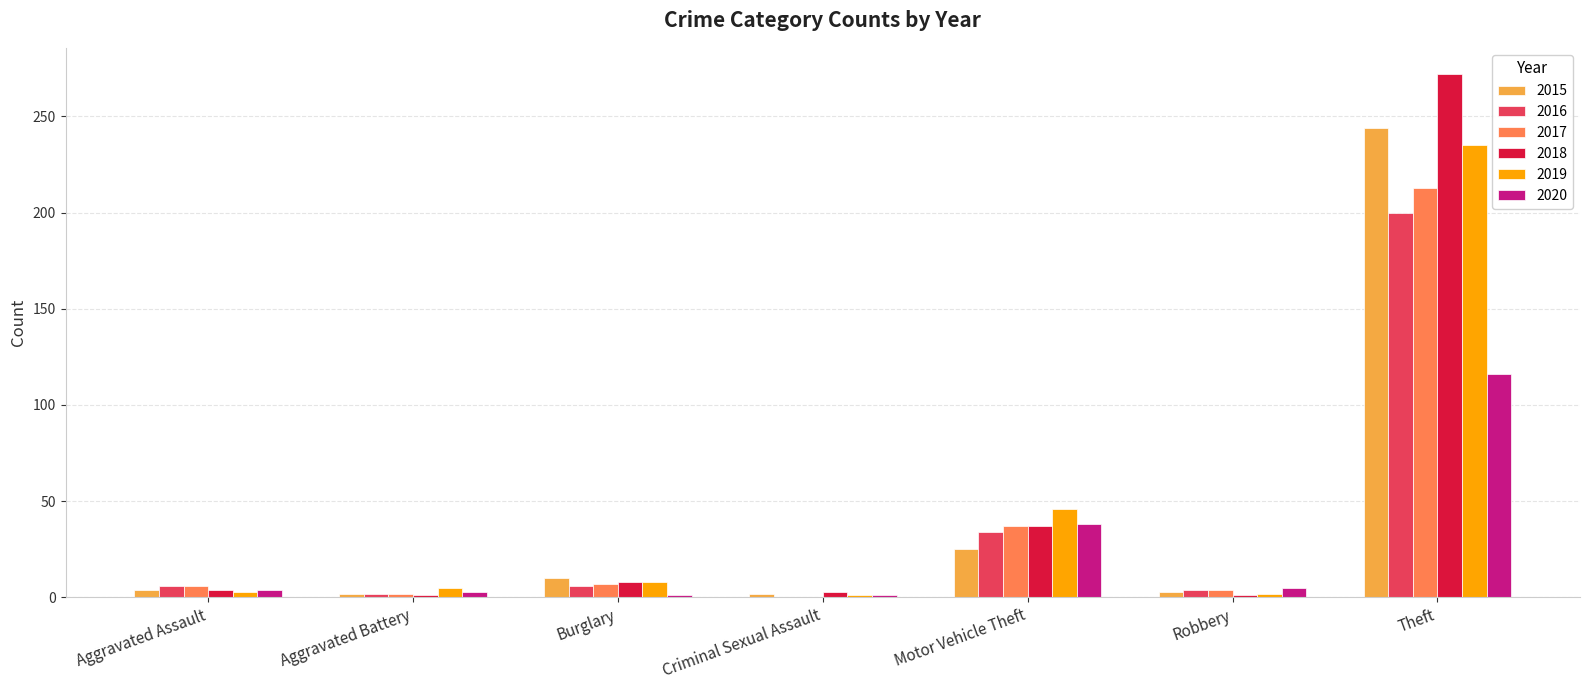

What is the greatest value displayed?

272